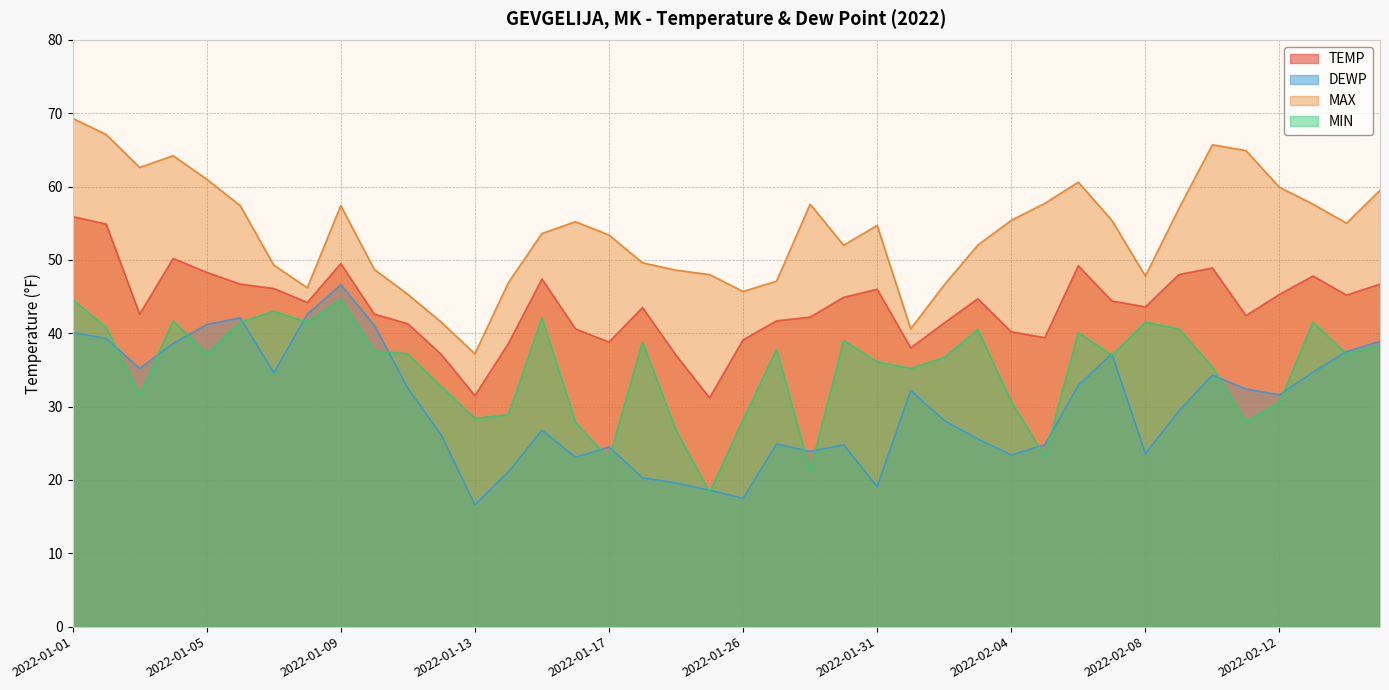

What is the highest value of the DEWP series?

46.6